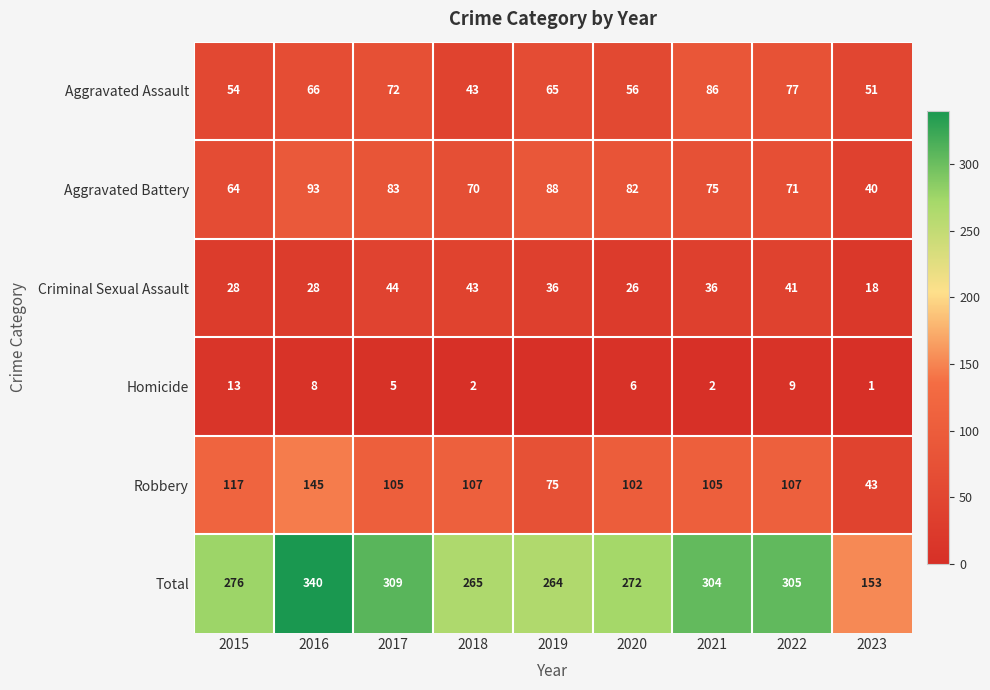

What is the sum of all Aggravated Battery values?

666